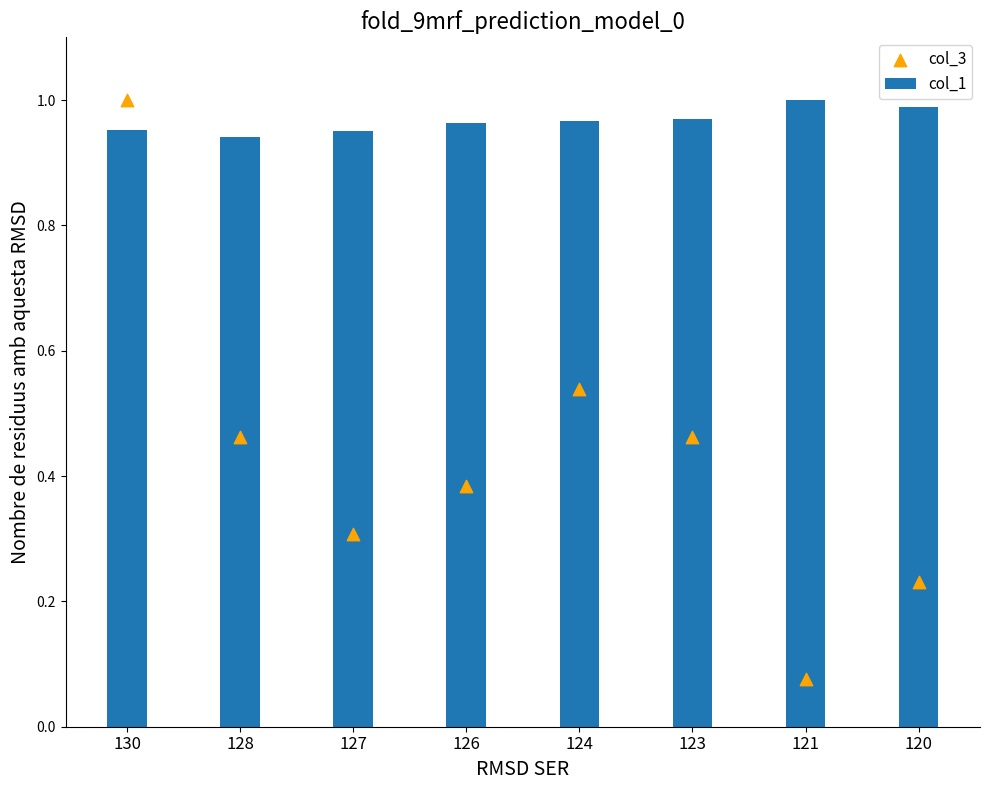

What are all the series names shown in the legend?

col_1, col_3